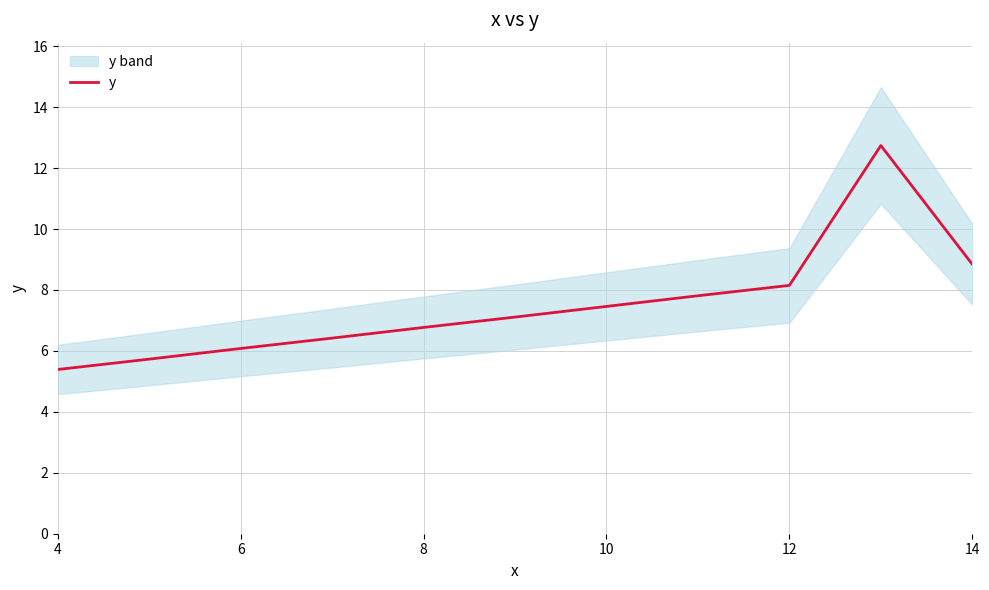

Which category has the lowest value across all series?

4